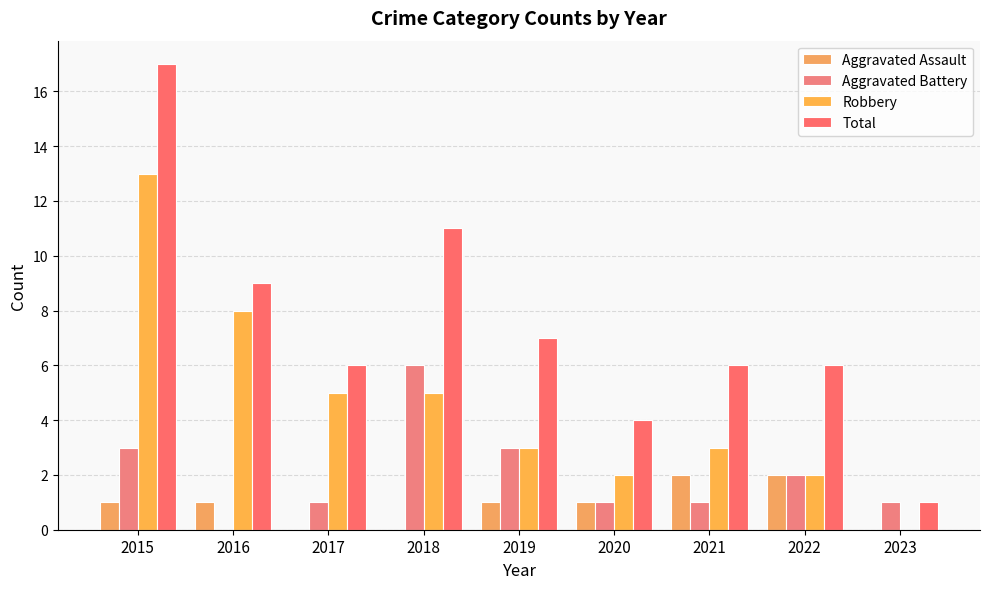

Count the number of data series in this chart.

4